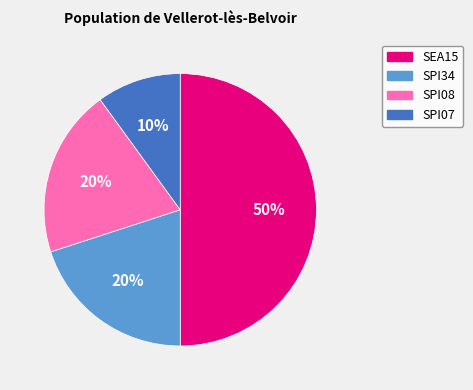

True or false: SPI08 accounts for 20% of the total.

True